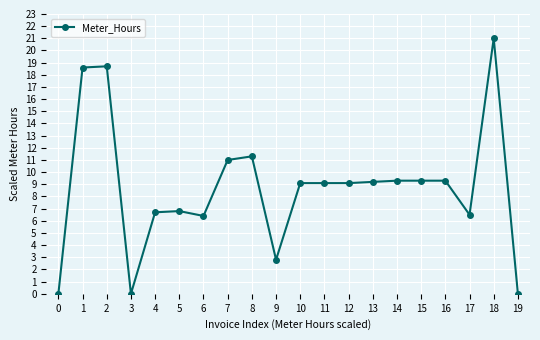

What is the value of the 5th point from the left?

6.7